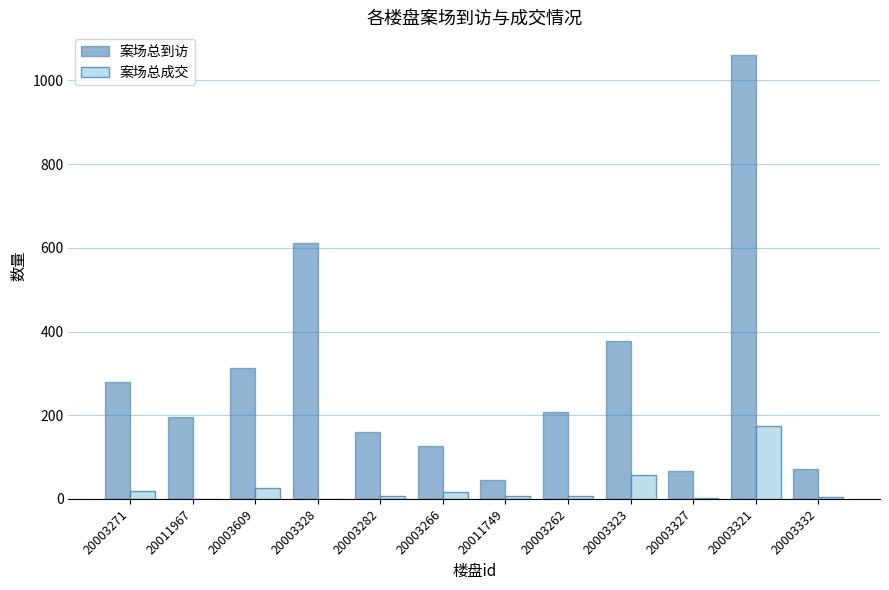

Is it true that 案场总成交 equals 174 at 20003321?

True